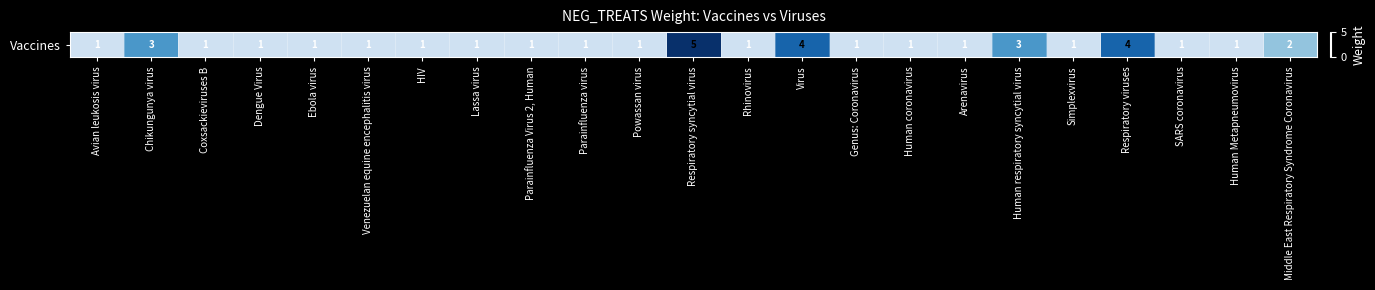

The value at Lassa virus is 2. True or false?

False